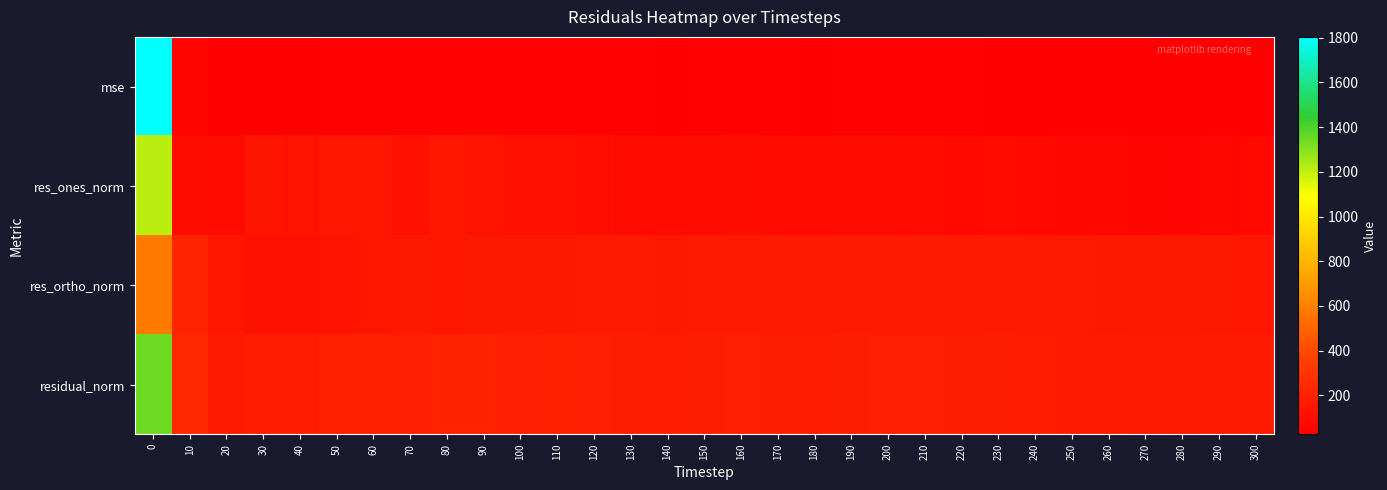

Reading left to right, list all the values displayed in this chart.

mse: 0=1804.1	10=55.2	20=28.3	30=31.2	40=29.8	50=38.3	60=39.1	70=36.6	80=41.1	90=40.8	100=35.7	110=37.0	120=36.0	130=32.6	140=30.6	150=32.8	160=34.7	170=33.6	180=30.9	190=33.5	200=35.0	210=34.7	220=32.6	230=32.4	240=31.3	250=29.1	260=28.7	270=26.2	280=25.4	290=27.8	300=27.1
res_ones_norm: 0=1209.5	10=91.4	20=82.3	30=129.8	40=123.3	50=147.5	60=137.6	70=114.2	80=138.3	90=129.4	100=112.8	110=110.8	120=98.1	130=86.0	140=78.5	150=83.3	160=89.1	170=80.4	180=78.2	190=86.5	200=84.3	210=77.0	220=68.3	230=80.0	240=69.6	250=63.8	260=64.6	270=59.0	280=49.3	290=64.0	300=68.7
res_ortho_norm: 0=584.2	10=216.5	20=146.6	30=119.7	40=121.0	50=128.7	60=142.1	70=153.6	80=148.3	90=154.9	100=151.7	110=157.1	120=162.4	130=158.7	140=156.3	150=160.9	160=163.7	170=164.6	180=157.6	190=161.3	200=167.0	210=169.5	220=167.2	230=161.2	240=162.7	250=158.3	260=156.7	270=150.7	280=151.7	290=153.9	300=149.5
residual_norm: 0=1343.2	10=235.1	20=168.1	30=176.5	40=172.7	50=195.7	60=197.8	70=191.4	80=202.8	90=201.9	100=189.0	110=192.3	120=189.7	130=180.5	140=174.9	150=181.2	160=186.3	170=183.2	180=175.9	190=183.0	200=187.1	210=186.2	220=180.7	230=179.9	240=177.0	250=170.7	260=169.5	270=161.9	280=159.5	290=166.7	300=164.5